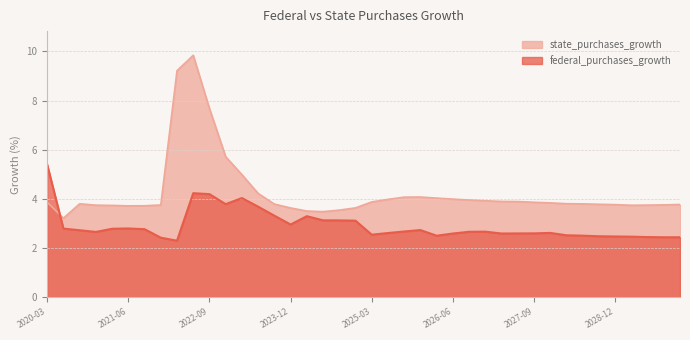

Is the value of state_purchases_growth at 2022-12-31 greater than the value of federal_purchases_growth at 2025-12-31?

Yes